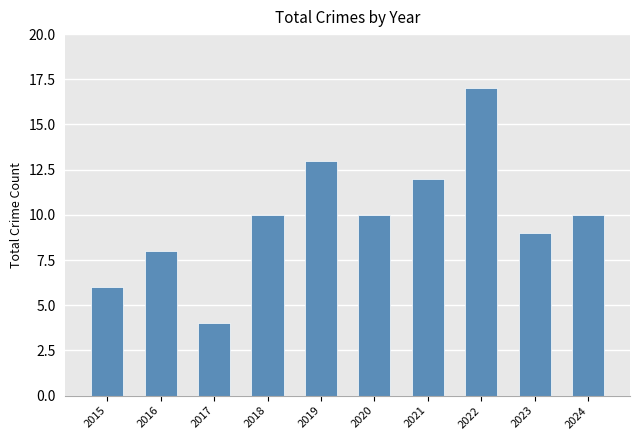

How many bars are there in total?

10